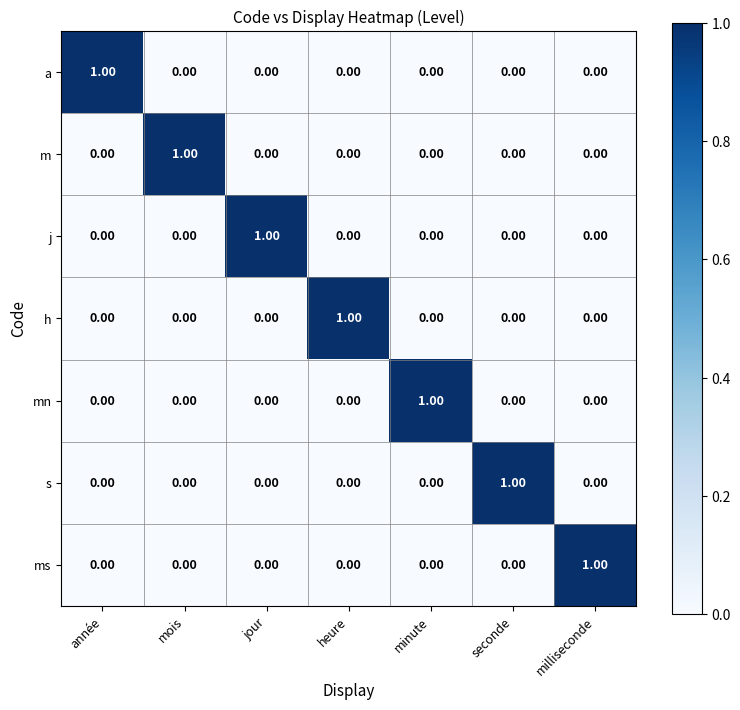

At how many categories does at least one series exceed 0?

7